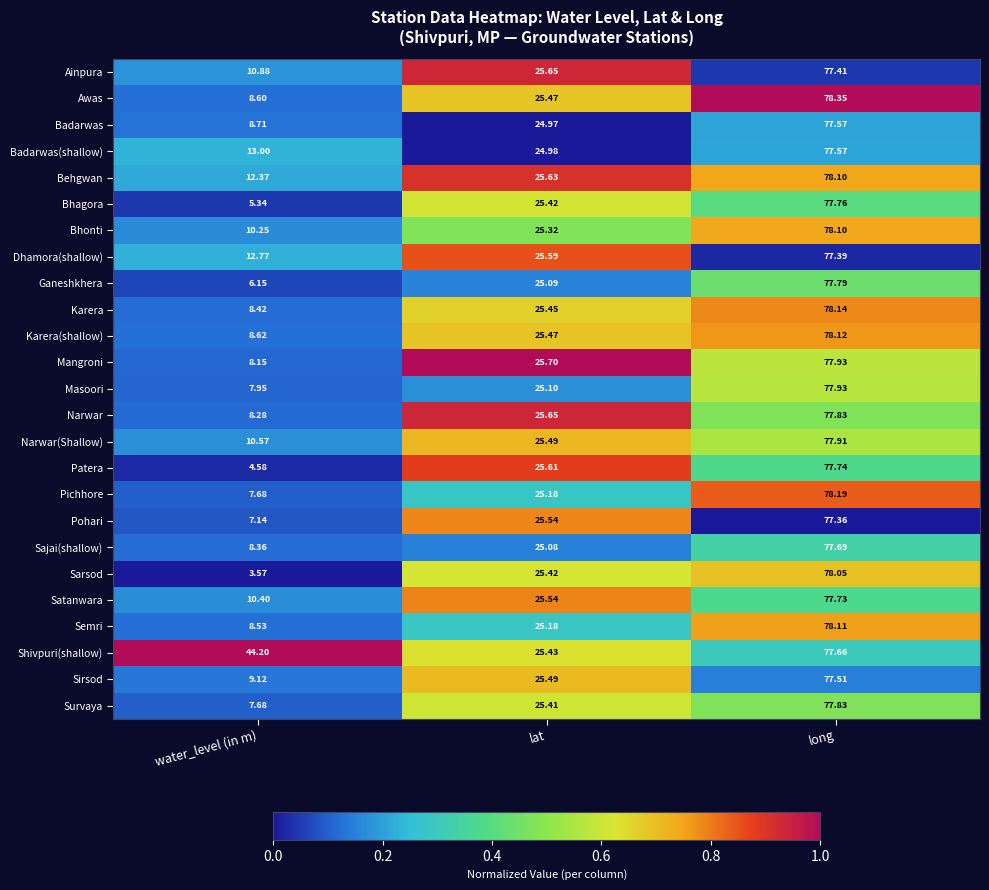

Which series has the largest range (max minus min)?

Sarsod